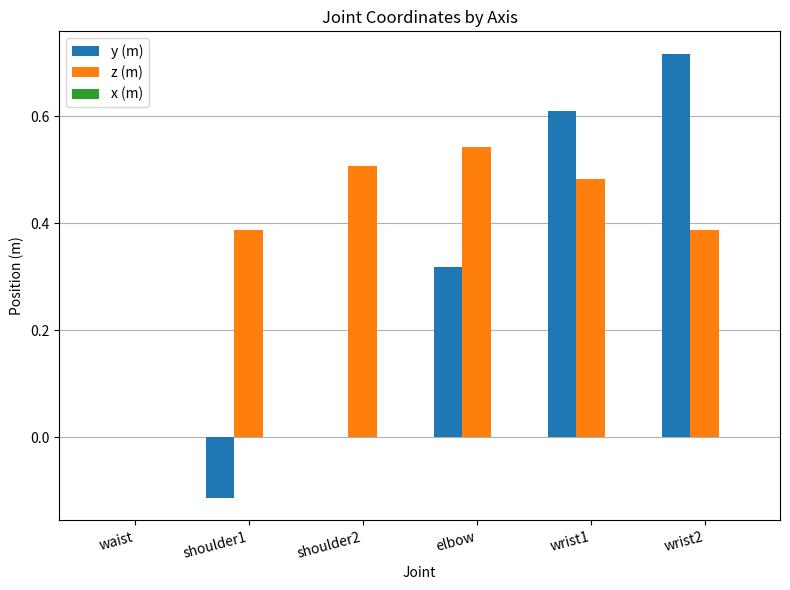

Is the value of y (m) at wrist1 greater than the value of z (m) at wrist1?

Yes